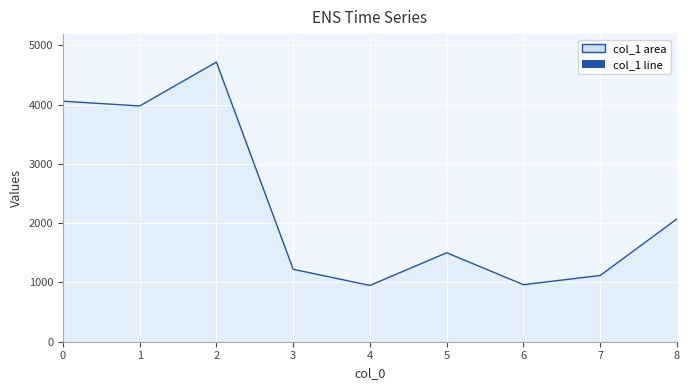

What is the greatest value displayed?

4717.4